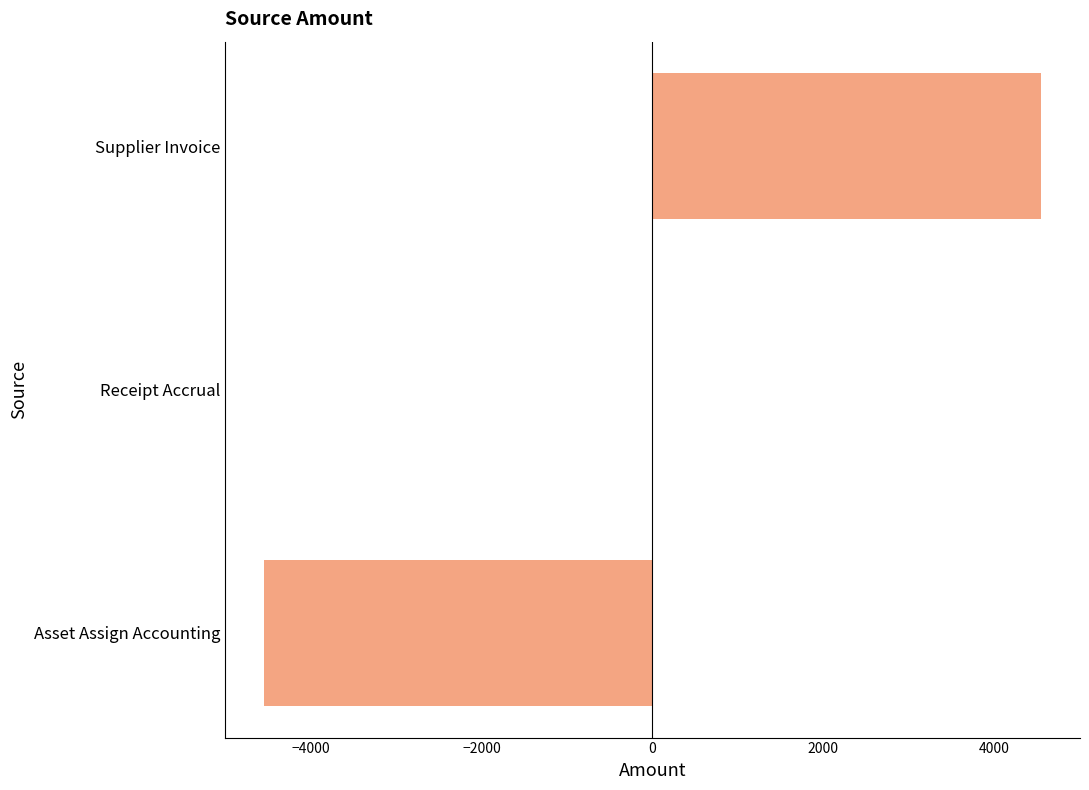

The chart shows a value of 6702.2 at Supplier Invoice. True or false?

False